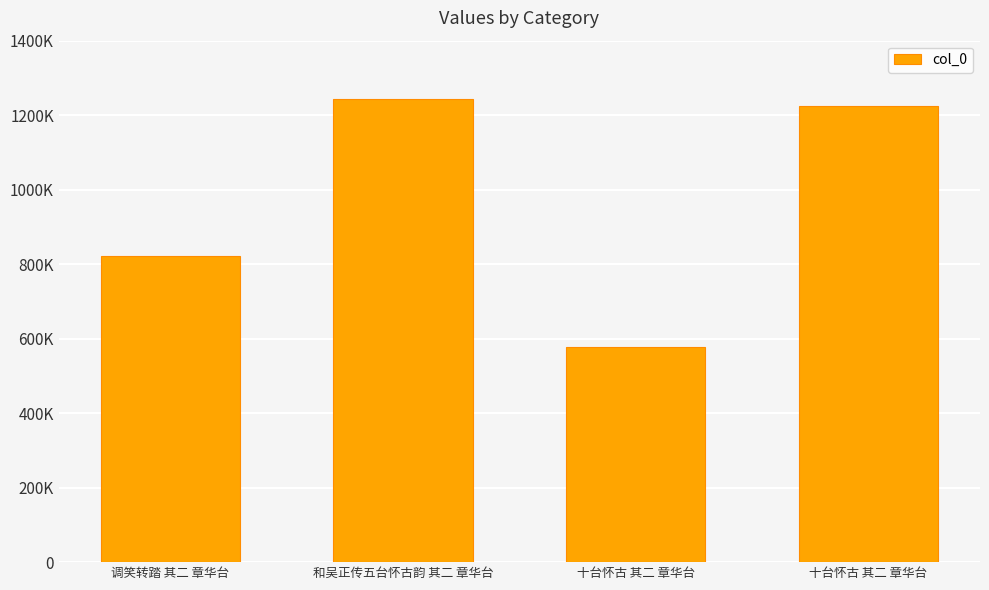

What is the label of the 3rd bar from the right?

和吴正传五台怀古韵 其二 章华台